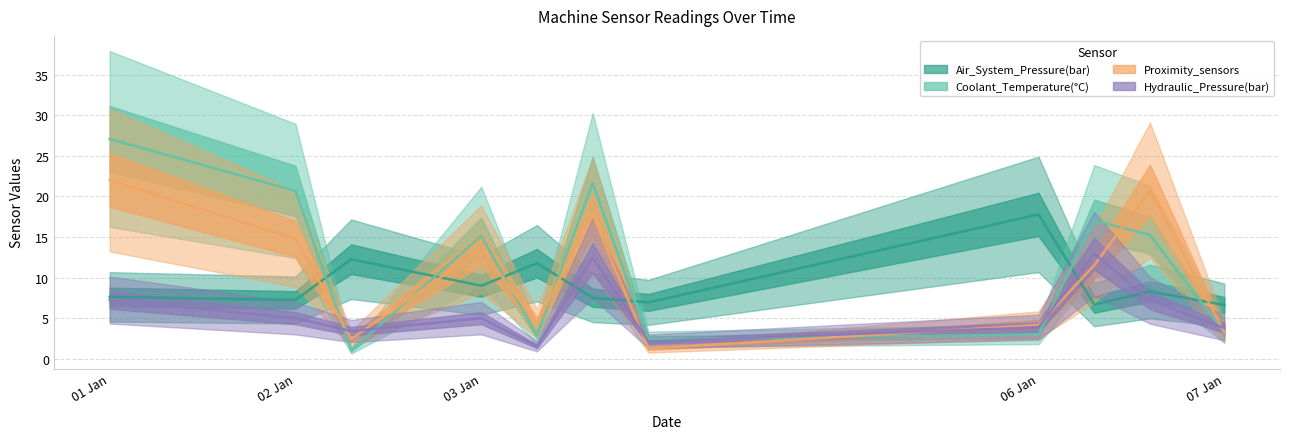

Which category has the lowest value in the Hydraulic_Pressure(bar) series?

3/1/2023